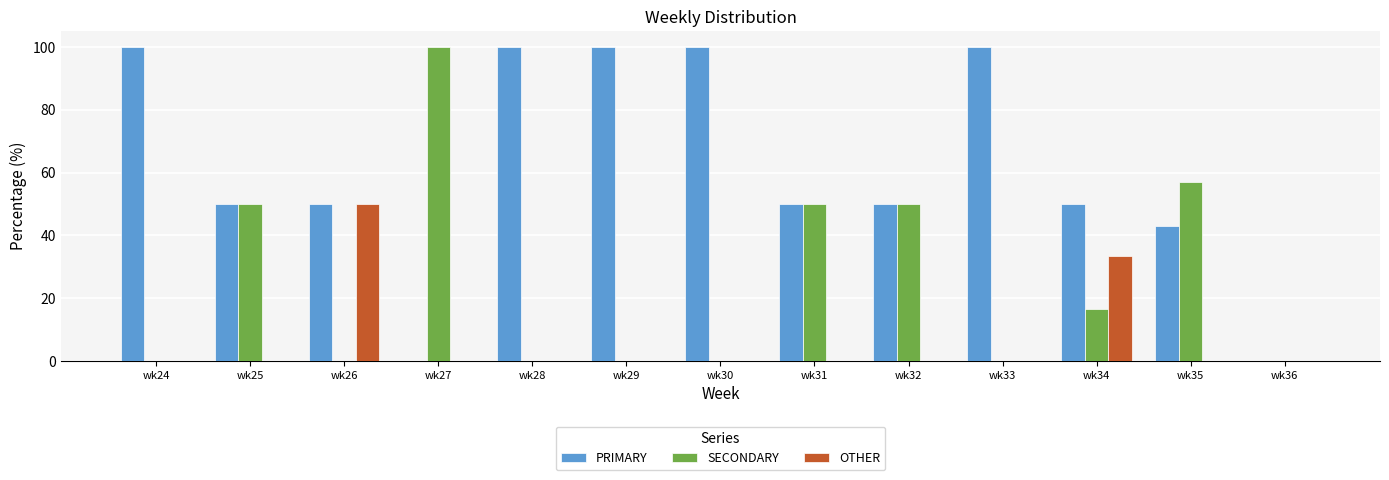

Reading left to right, list all the values displayed in this chart.

PRIMARY: wk24=100.0	wk25=50.0	wk26=50.0	wk27=0.0	wk28=100.0	wk29=100.0	wk30=100.0	wk31=50.0	wk32=50.0	wk33=100.0	wk34=50.0	wk35=42.9	wk36=0.0
SECONDARY: wk24=0.0	wk25=50.0	wk26=0.0	wk27=100.0	wk28=0.0	wk29=0.0	wk30=0.0	wk31=50.0	wk32=50.0	wk33=0.0	wk34=16.7	wk35=57.1	wk36=0.0
OTHER: wk24=0.0	wk25=0.0	wk26=50.0	wk27=0.0	wk28=0.0	wk29=0.0	wk30=0.0	wk31=0.0	wk32=0.0	wk33=0.0	wk34=33.3	wk35=0.0	wk36=0.0